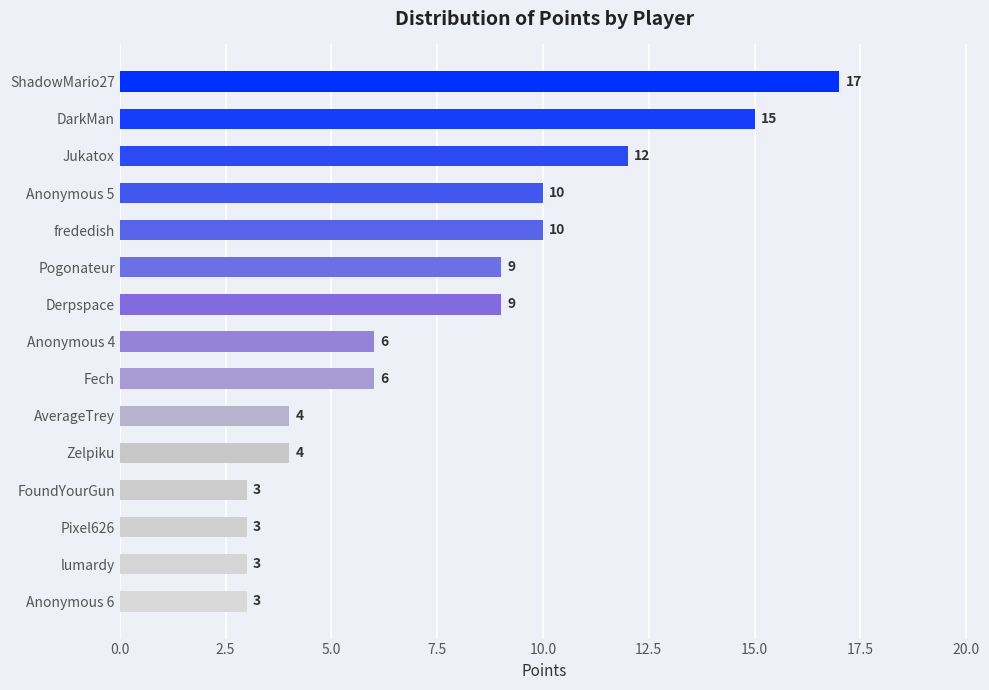

What value does the data have at Anonymous 6, to the nearest 5?

5